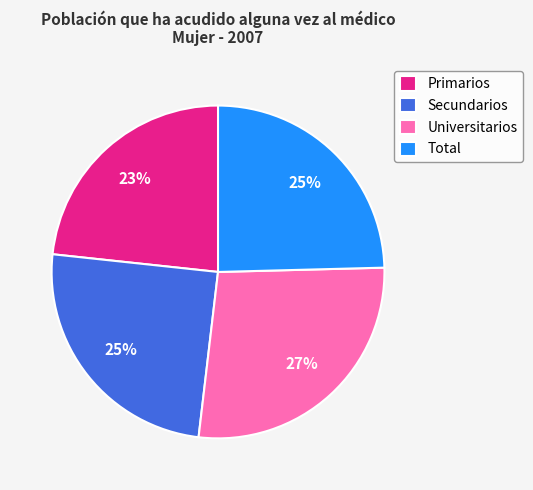

True or false: Universitarios accounts for 27% of the total.

True